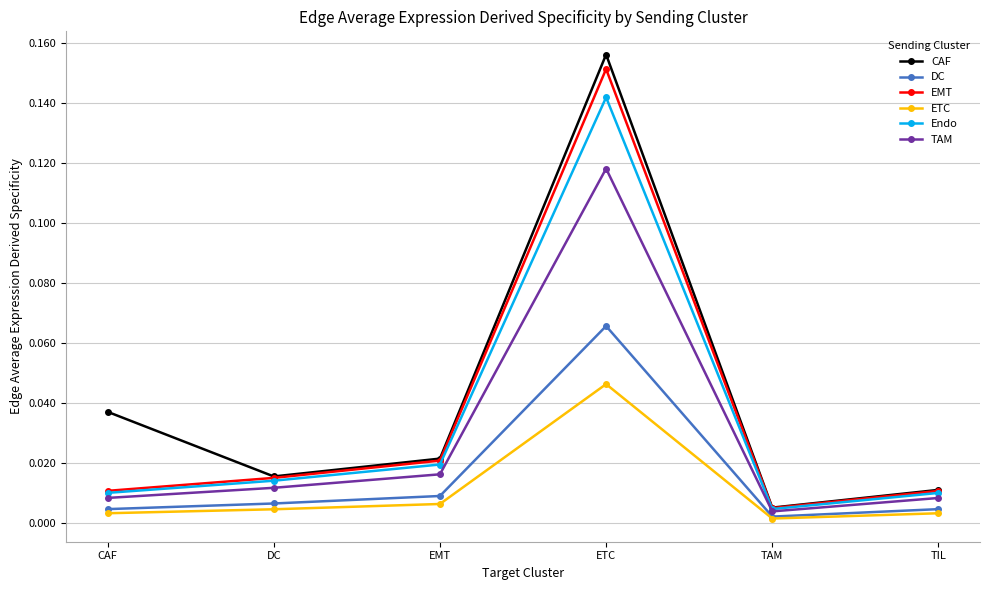

Which category has the lowest value in the DC series?

TAM